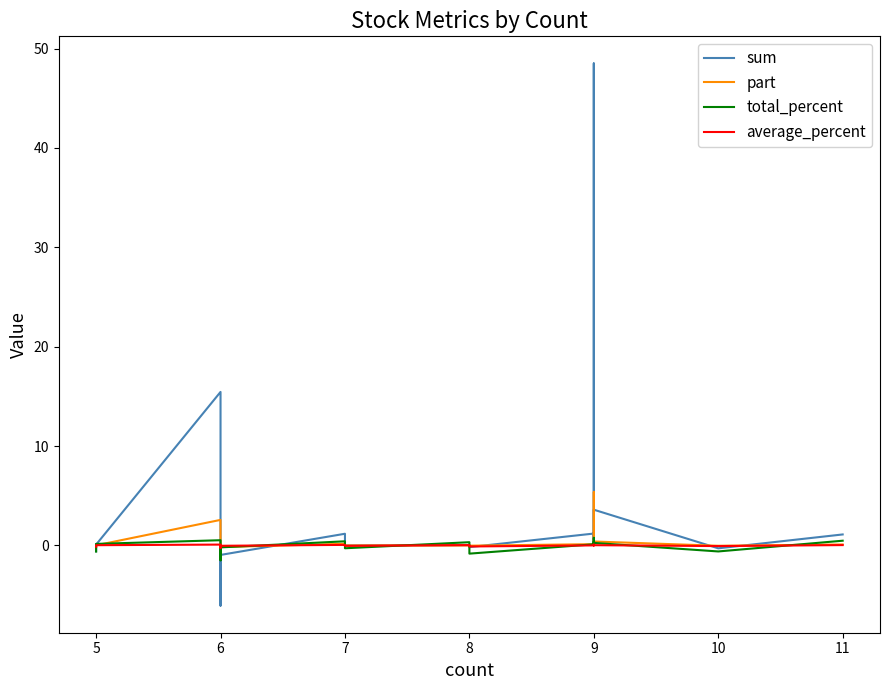

Is this an area chart (filled region under the line)?

No